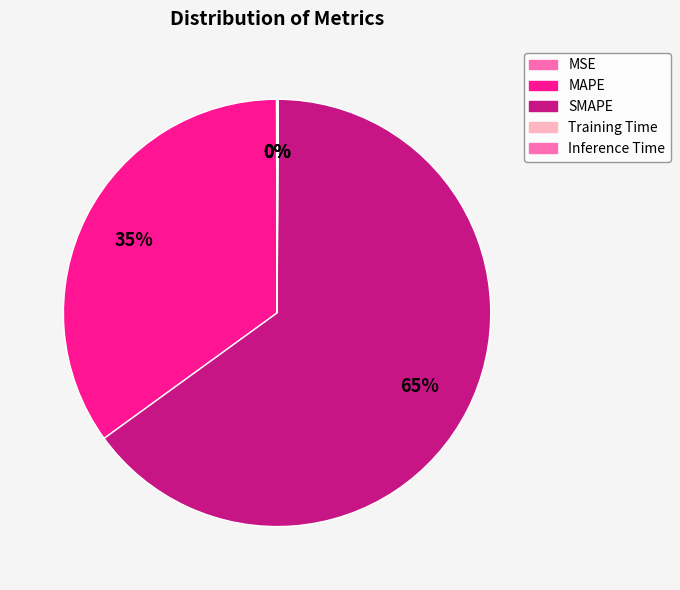

Is MAPE the majority of the pie?

No